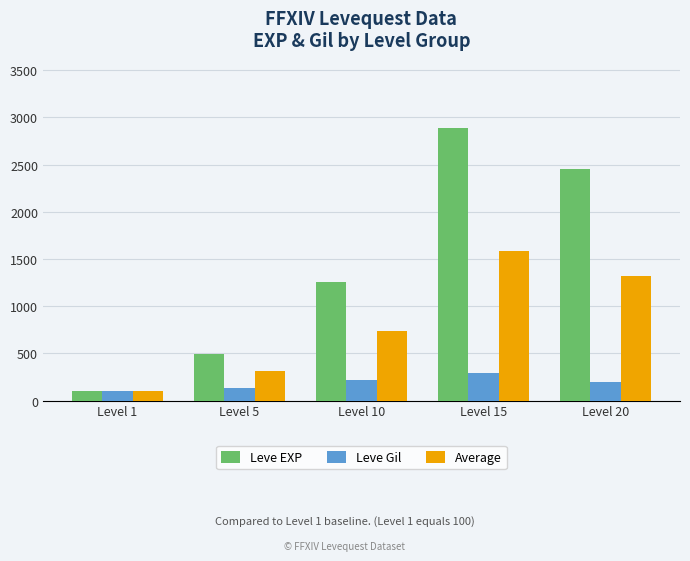

What is the minimum value for Leve EXP?

100.0